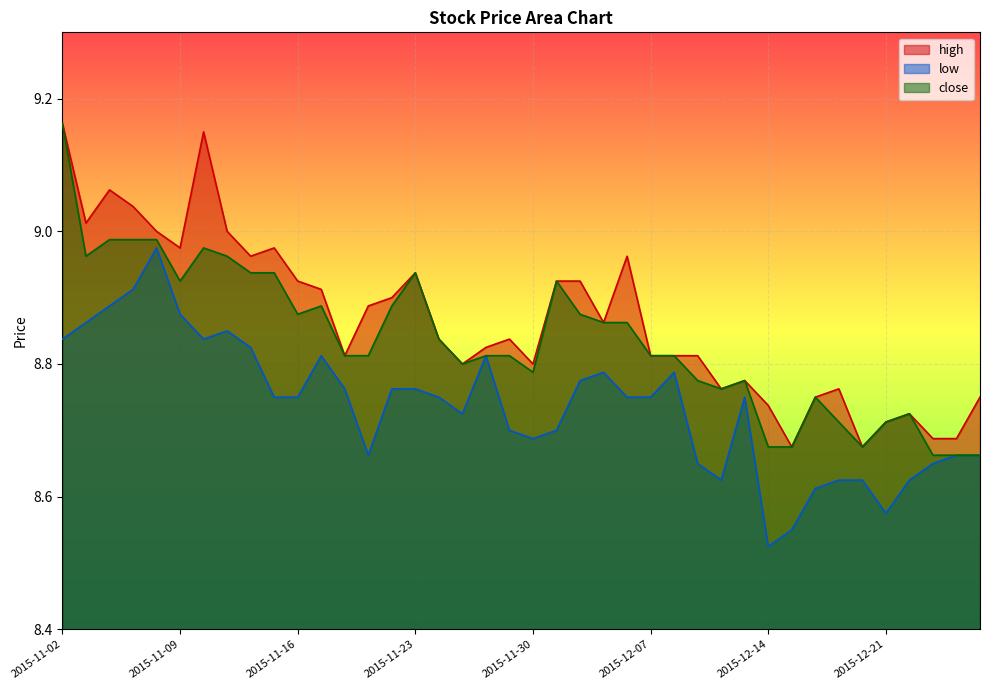

What is the value of the close point at the 36th from the left?

8.7